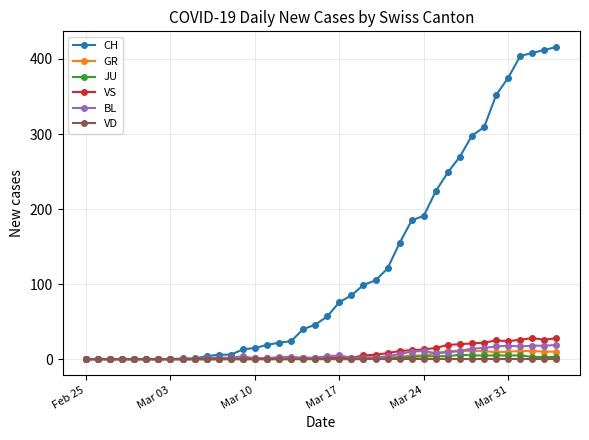

Which series has the largest total across all categories?

CH